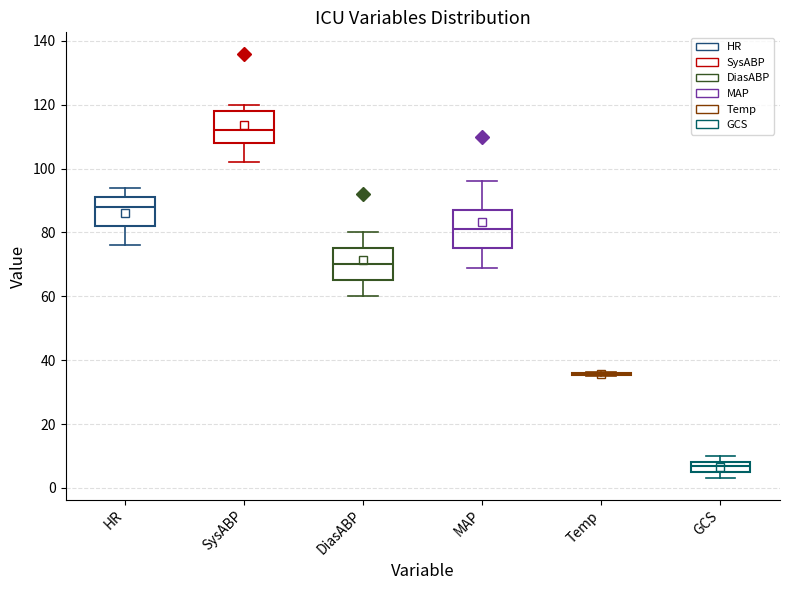

Where is the lower edge of the box for GCS on the y-axis? The values are not printed on the chart, so give them approximately, as read against the axis.

6